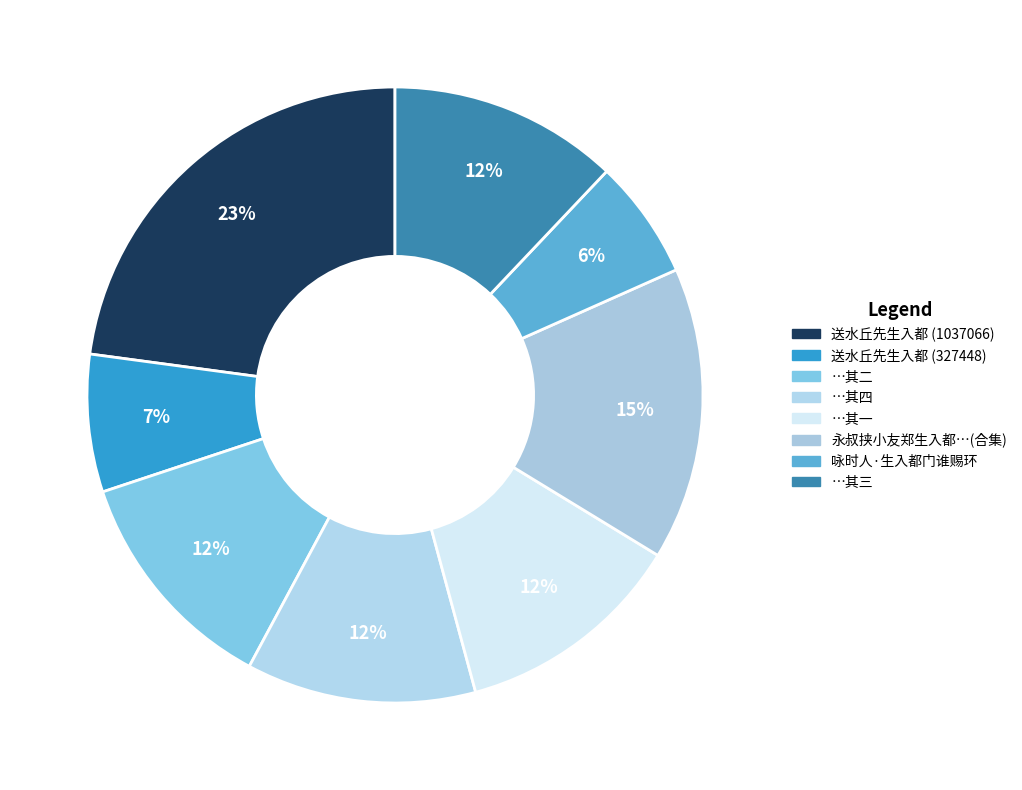

Which category has the biggest portion of the pie?

送水丘先生入都